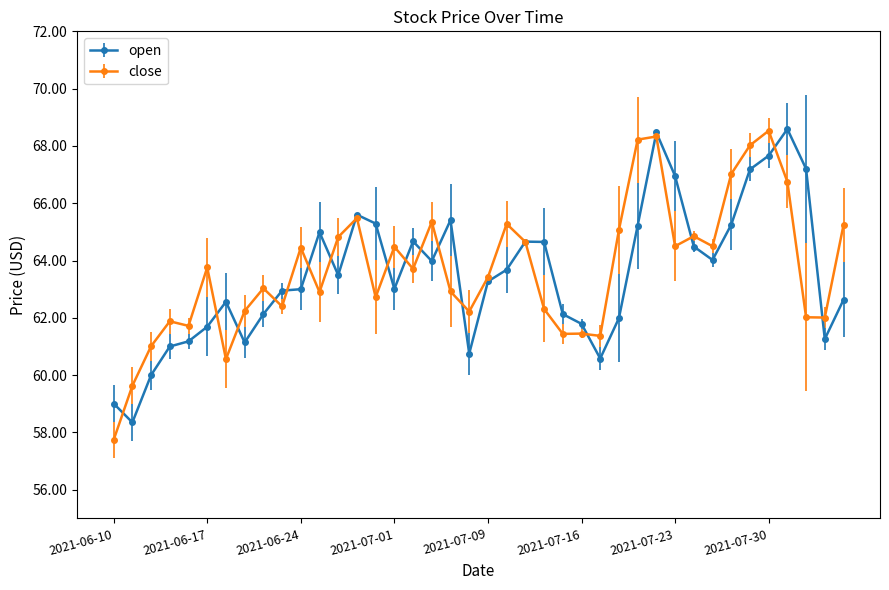

What is the value of the open point at the 7th from the left?

62.6